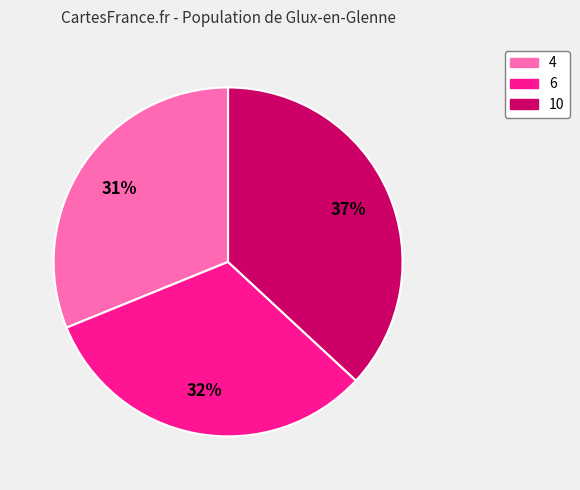

To the nearest percent, what percentage of the pie is 10?

37%